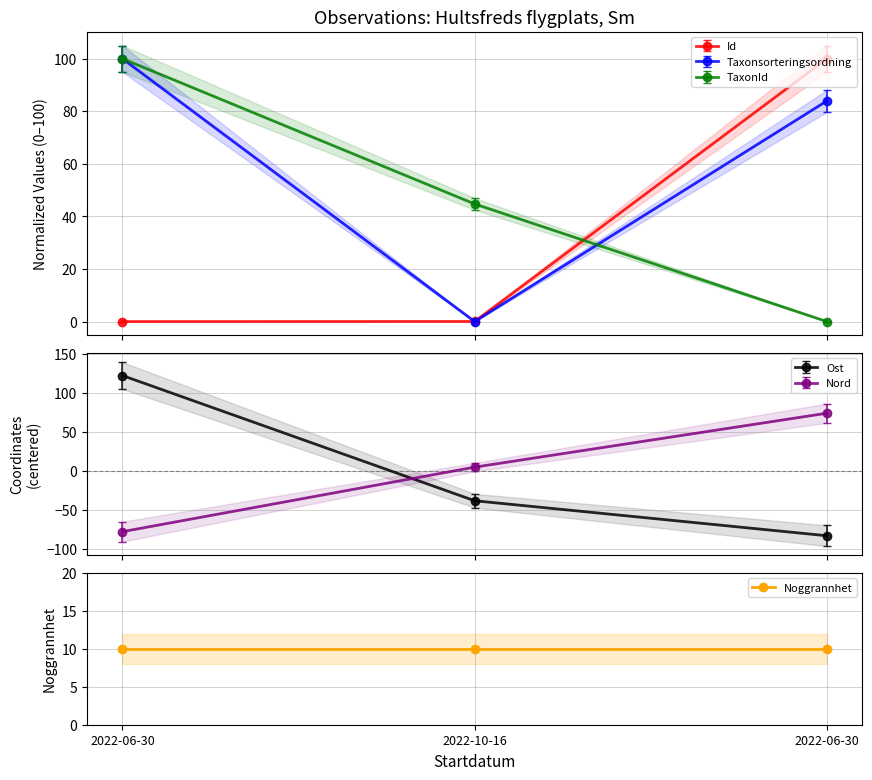

What is the minimum value for Ost?

-83.6